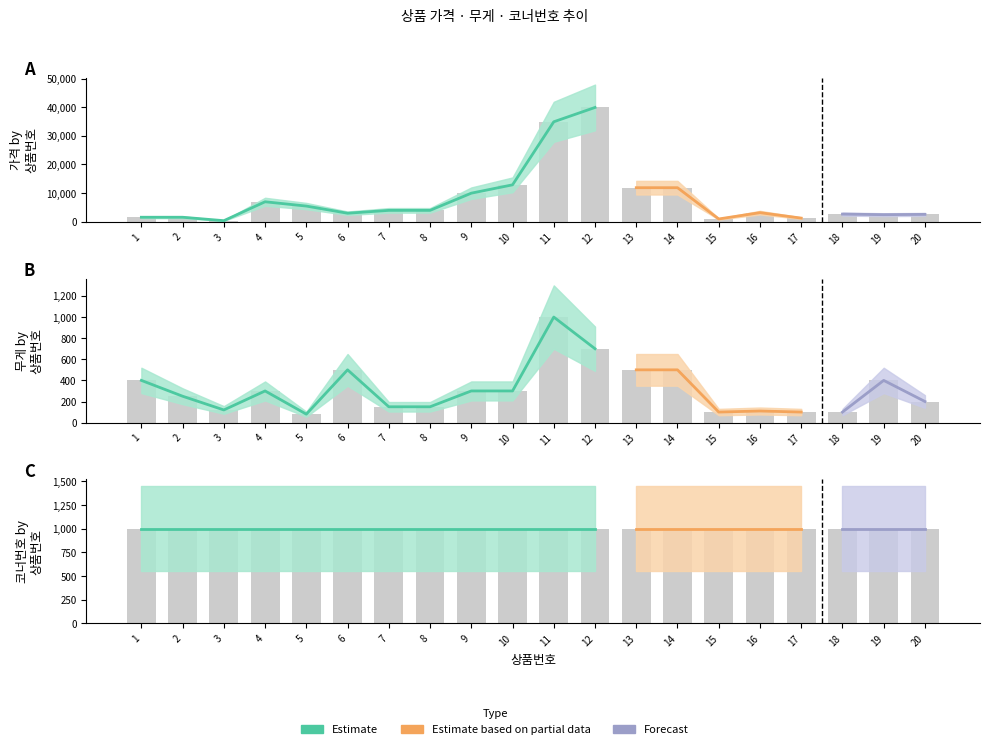

Rank the categories by 가격 value from lowest to highest.

3, 15, 17, 1, 2, 19, 20, 18, 6, 16, 7, 8, 5, 4, 9, 13, 14, 10, 11, 12